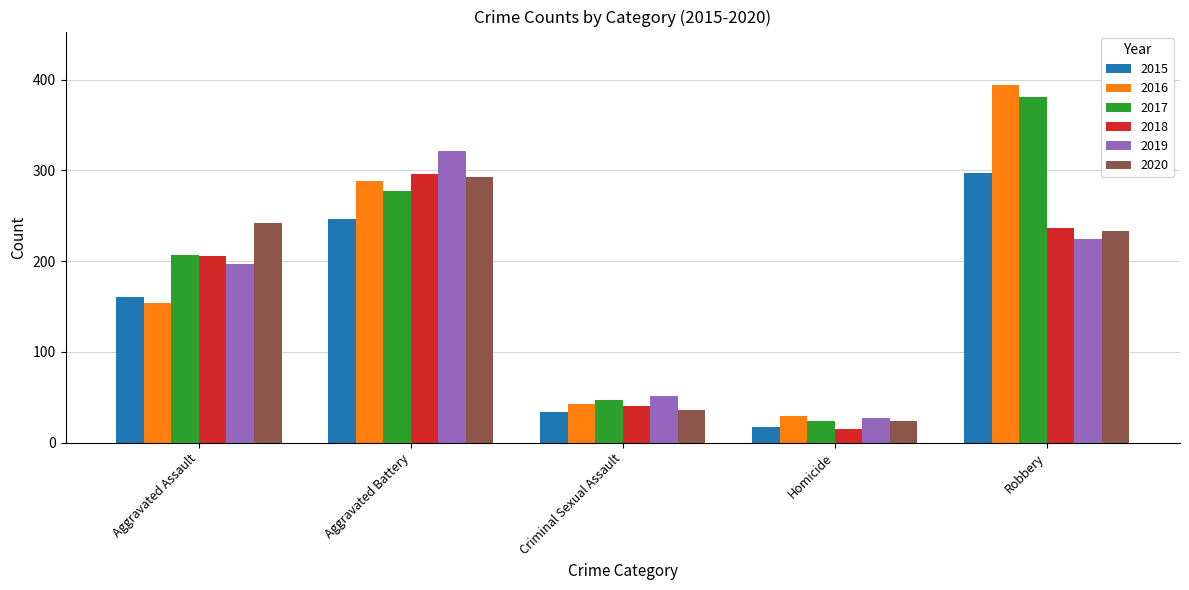

What is the sum of all 2016 values?

908